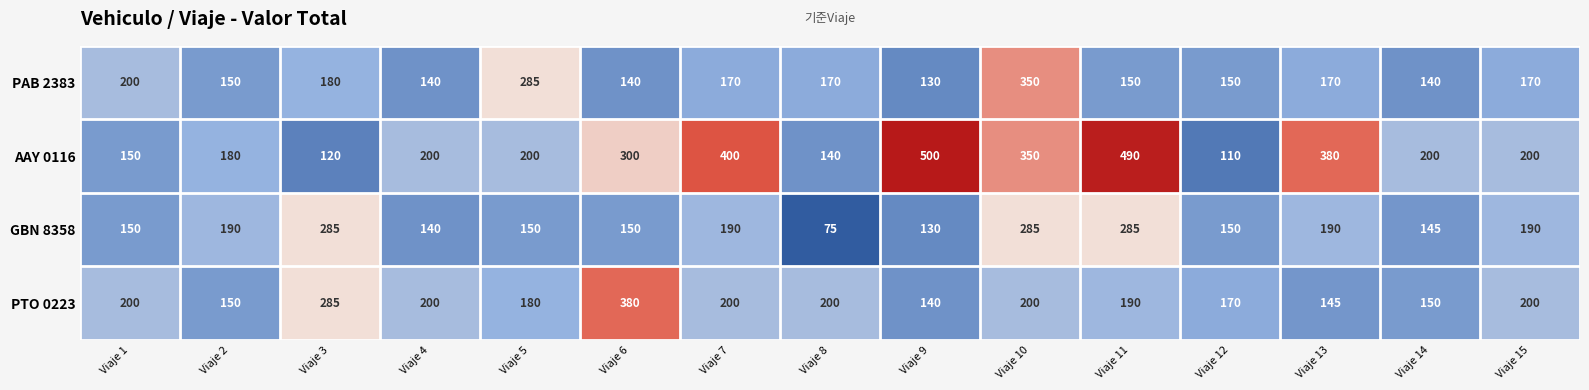

What is the spread (max minus min) of values at Viaje 12?

60